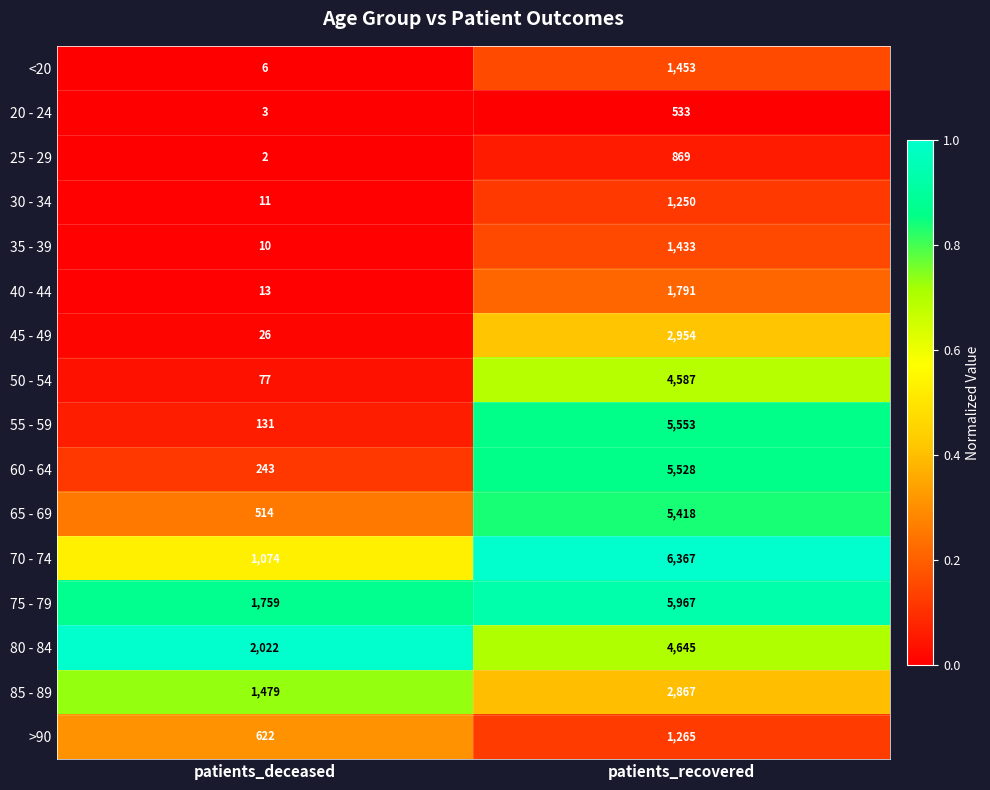

The value of >90 at patients_deceased is 197. True or false?

False